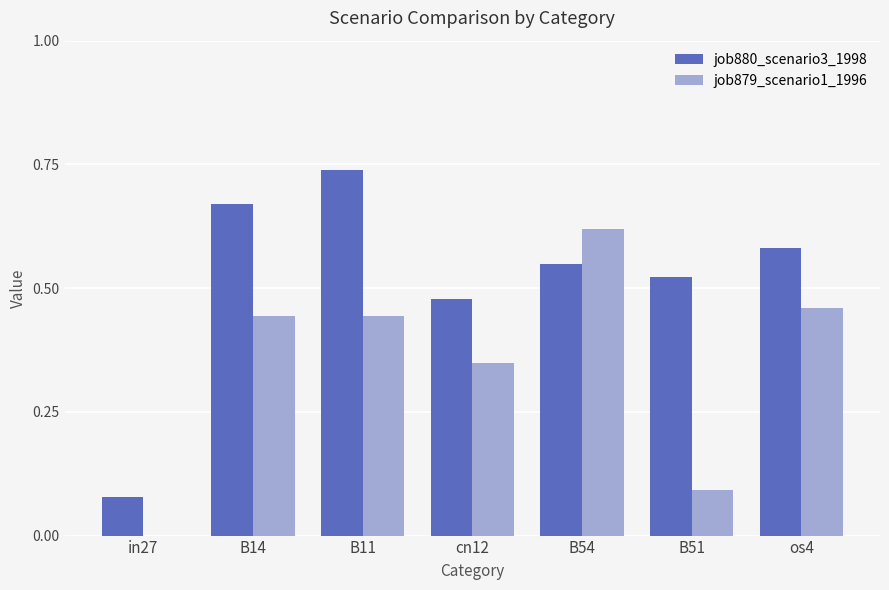

The value of job880_scenario3_1998 at B11 is 1.2. True or false?

False